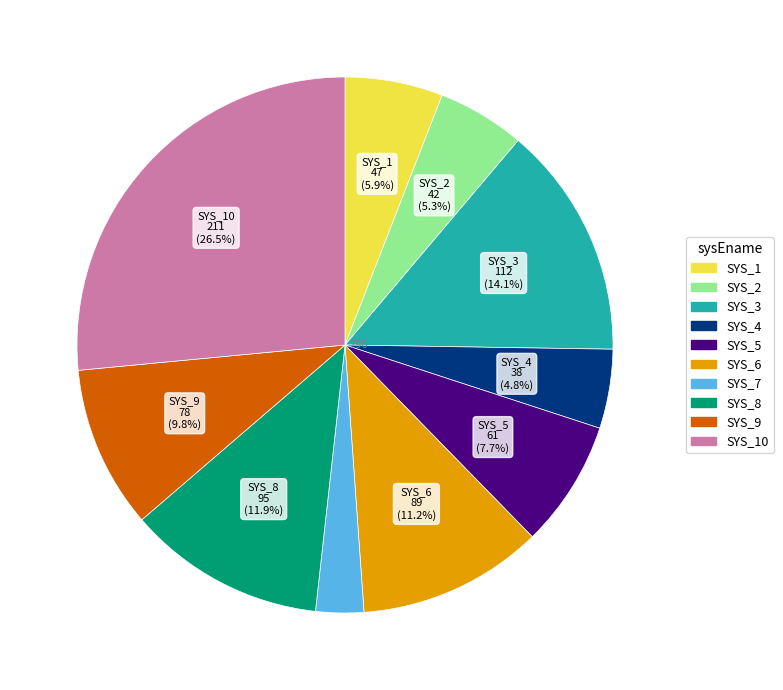

Is it true that SYS_2 is 13% of the pie?

False